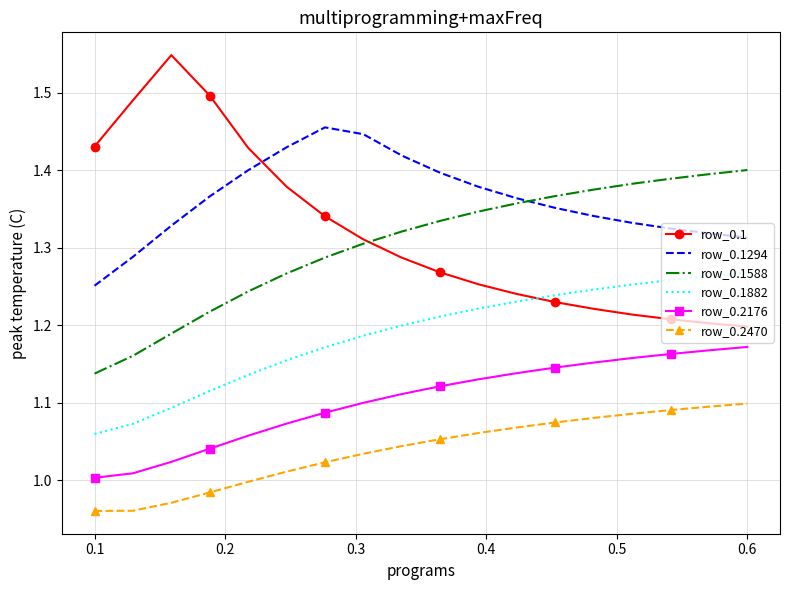

Which series has the largest total across all categories?

row_0.1294